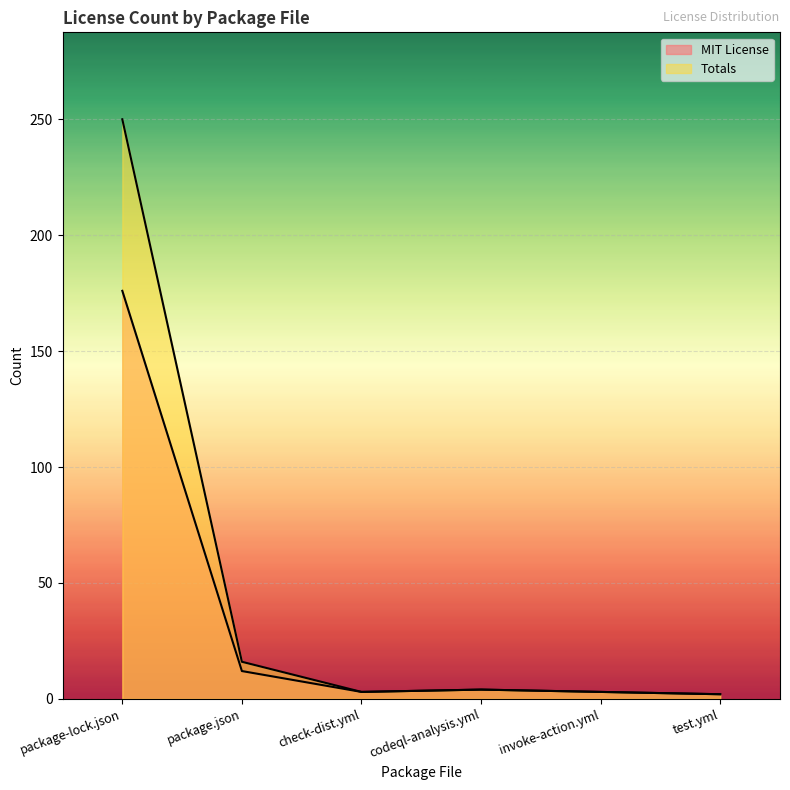

Reading left to right, transcribe all the data shown in this chart.

MIT License: package-lock.json=176	package.json=12	check-dist.yml=3	codeql-analysis.yml=4	invoke-action.yml=3	test.yml=2
Totals: package-lock.json=250	package.json=16	check-dist.yml=3	codeql-analysis.yml=4	invoke-action.yml=3	test.yml=2